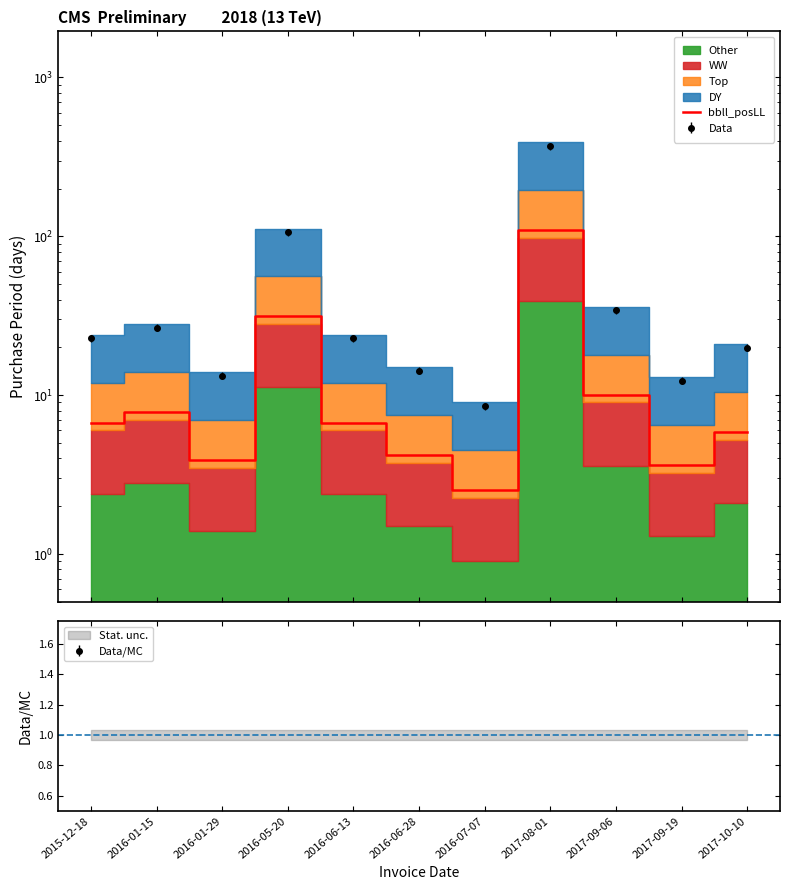

What is the difference between the second highest and minimum values?

28.8